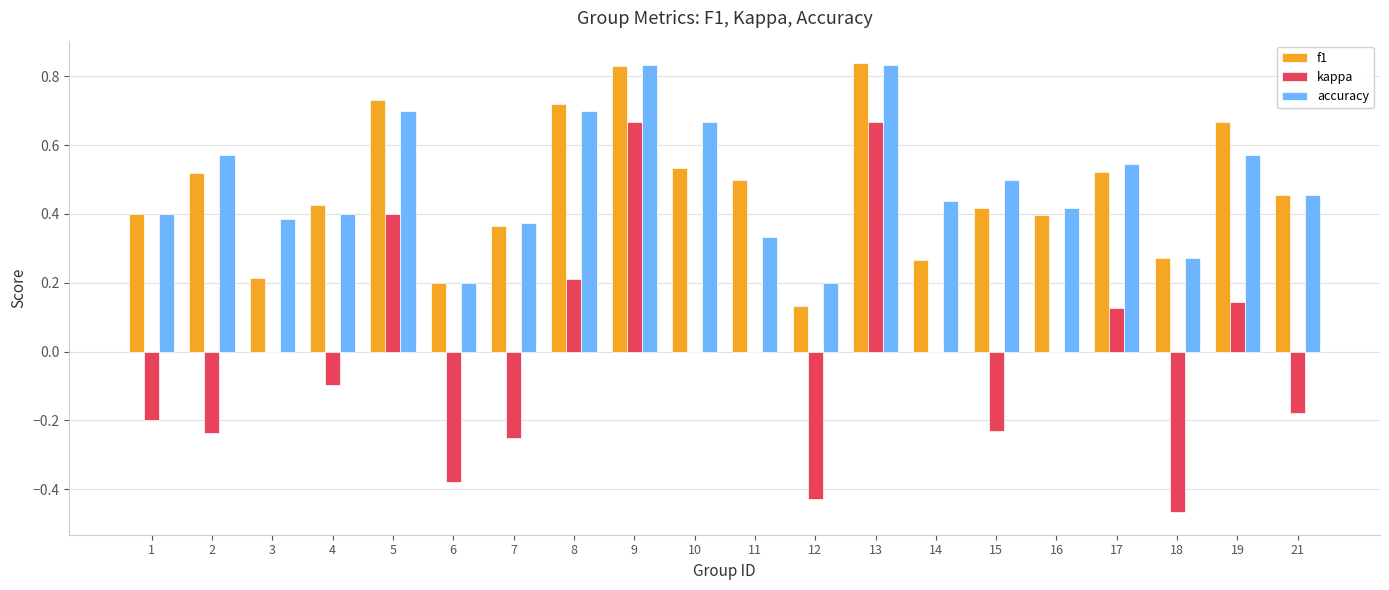

What is the sum of all f1 values?

9.4